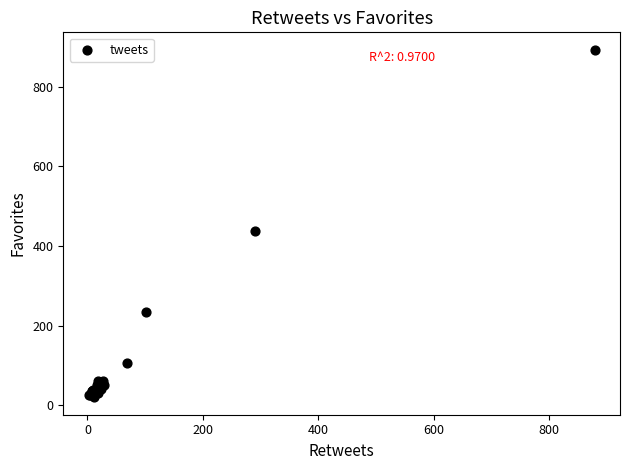

What Y value in the scatter plot is closest to 456?

437